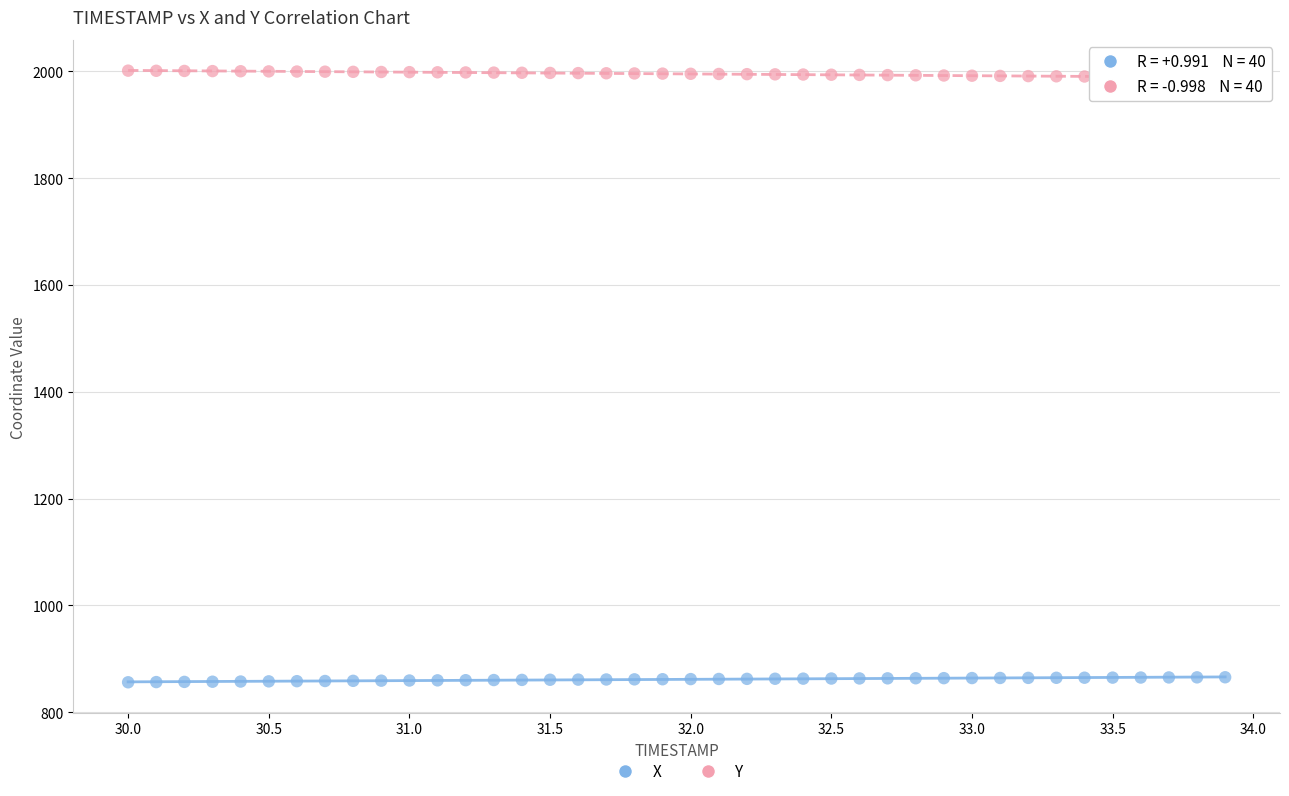

Which series contains the lowest Y value?

X